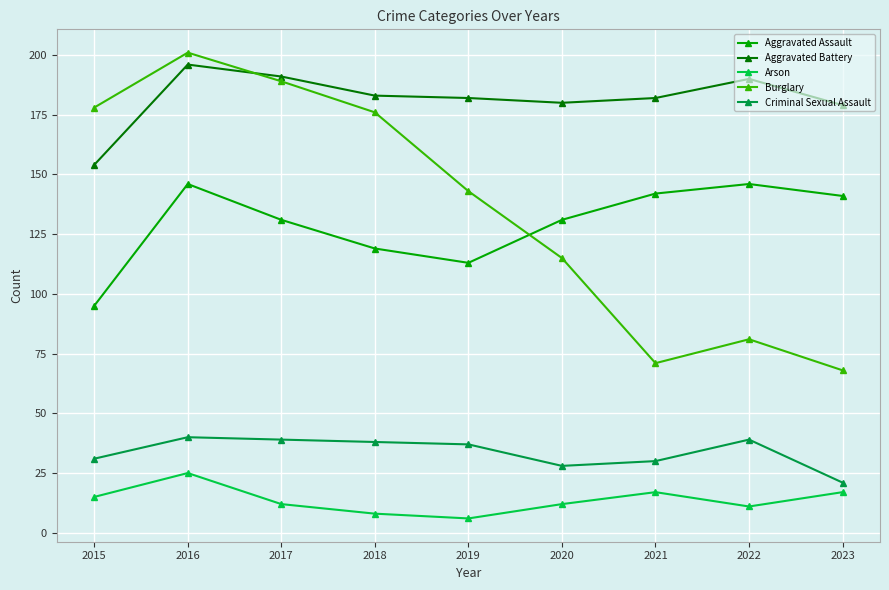

What is the sum of all Criminal Sexual Assault values?

303